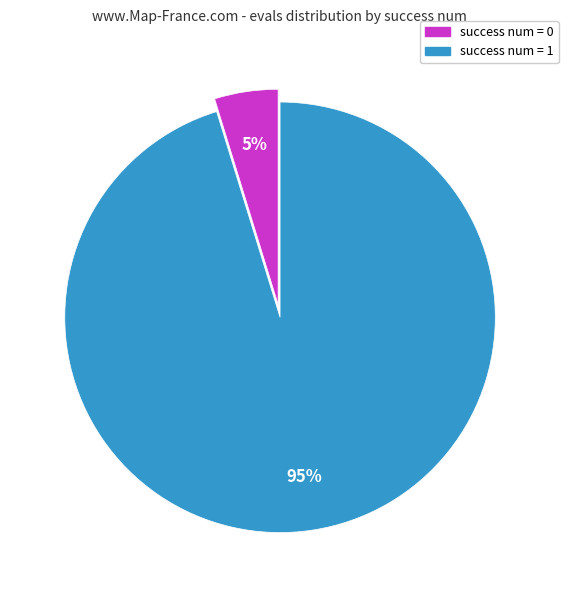

Combined, do success num = 1 and success num = 0 account for over 50%?

Yes